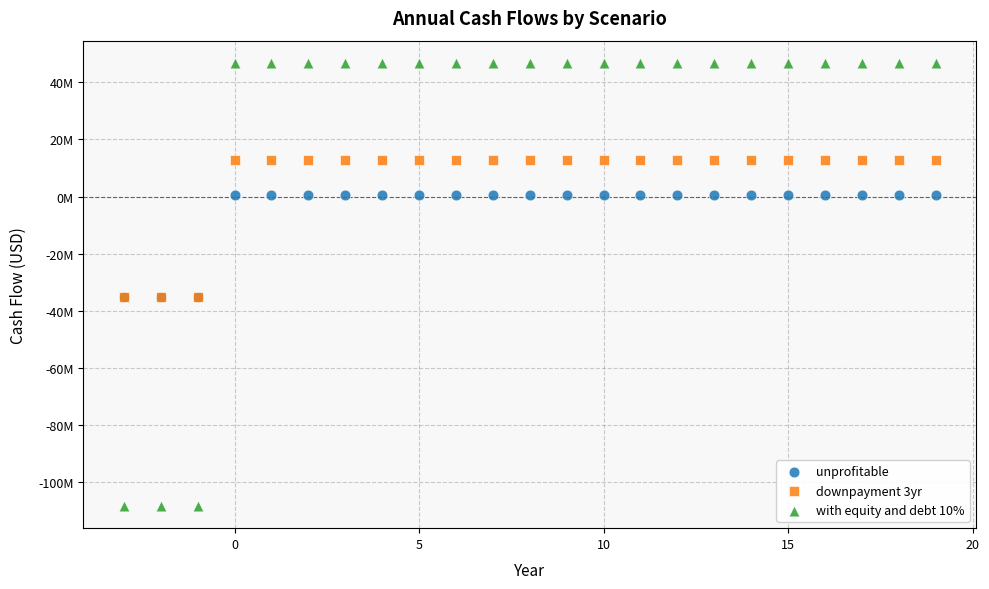

What are all the series names shown in the legend?

unprofitable, downpayment 3yr, with equity and debt 10%